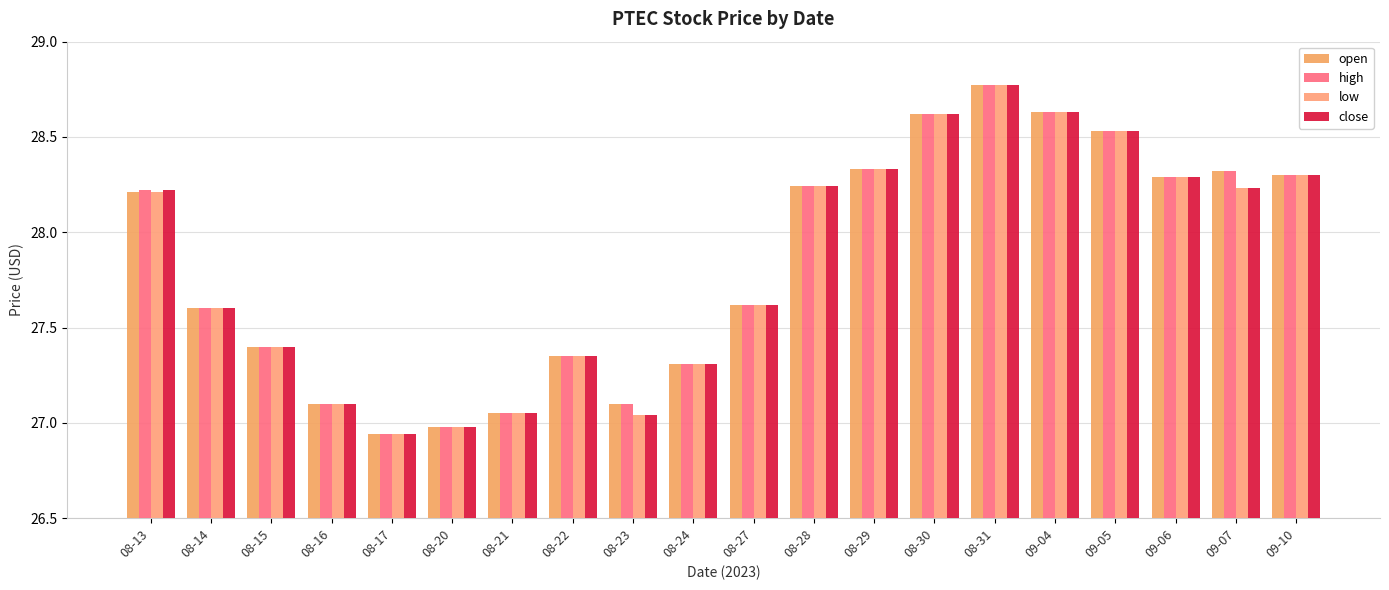

What is the sum of all close values?

556.5